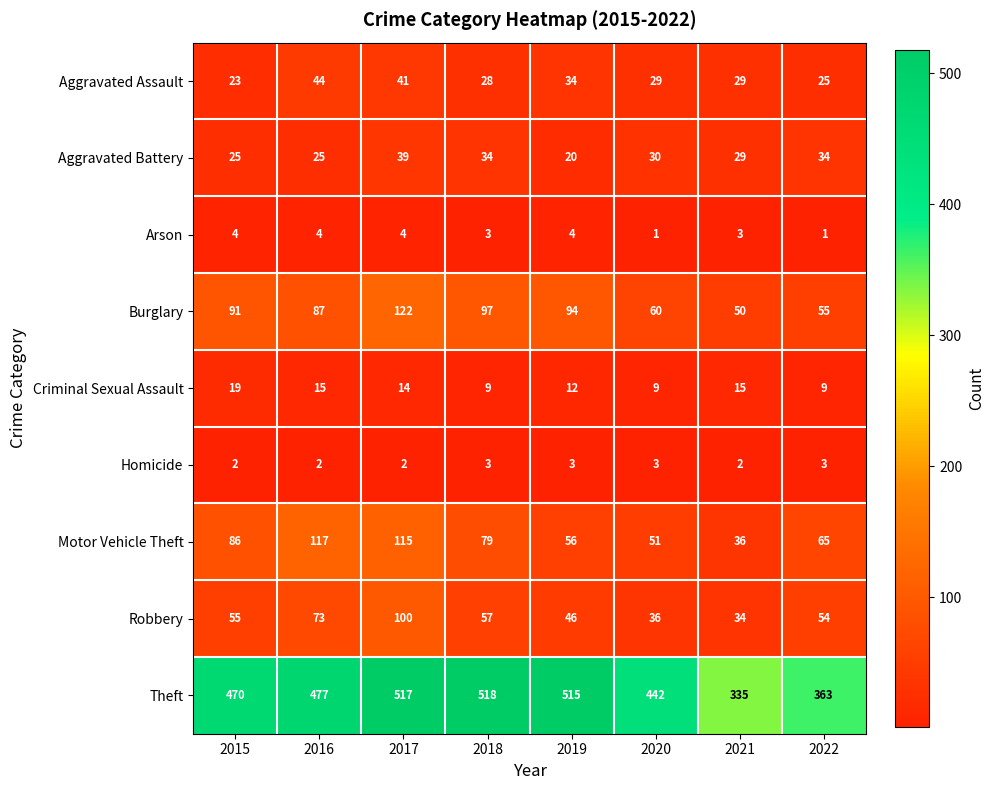

What value does the Criminal Sexual Assault series have at 2021, to the nearest 5?

15